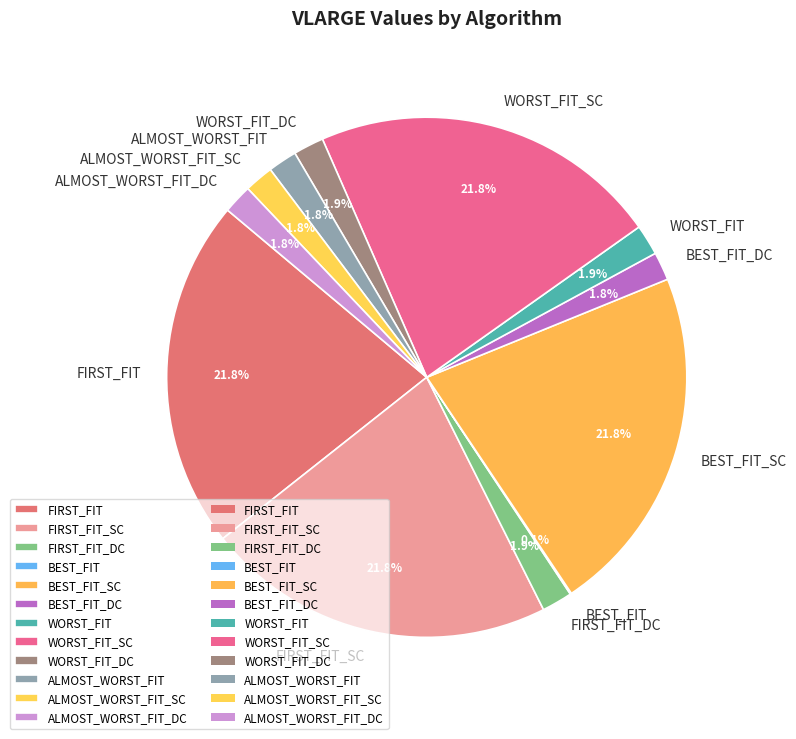

True or false: FIRST_FIT_SC accounts for 29% of the total.

False